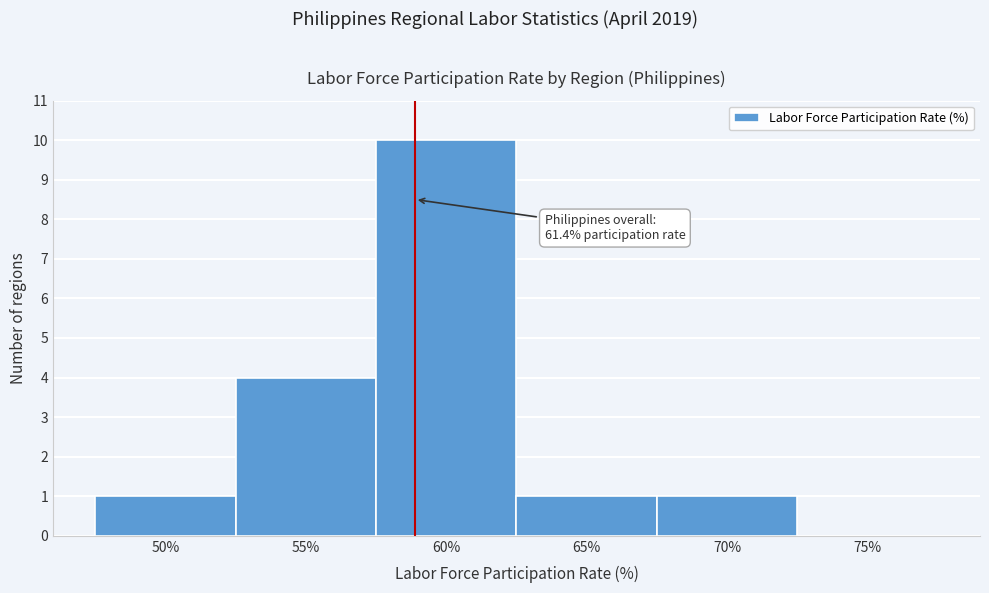

Reading left to right, transcribe all the data shown in this chart.

50%=1	55%=4	60%=10	65%=1	70%=1	75%=0